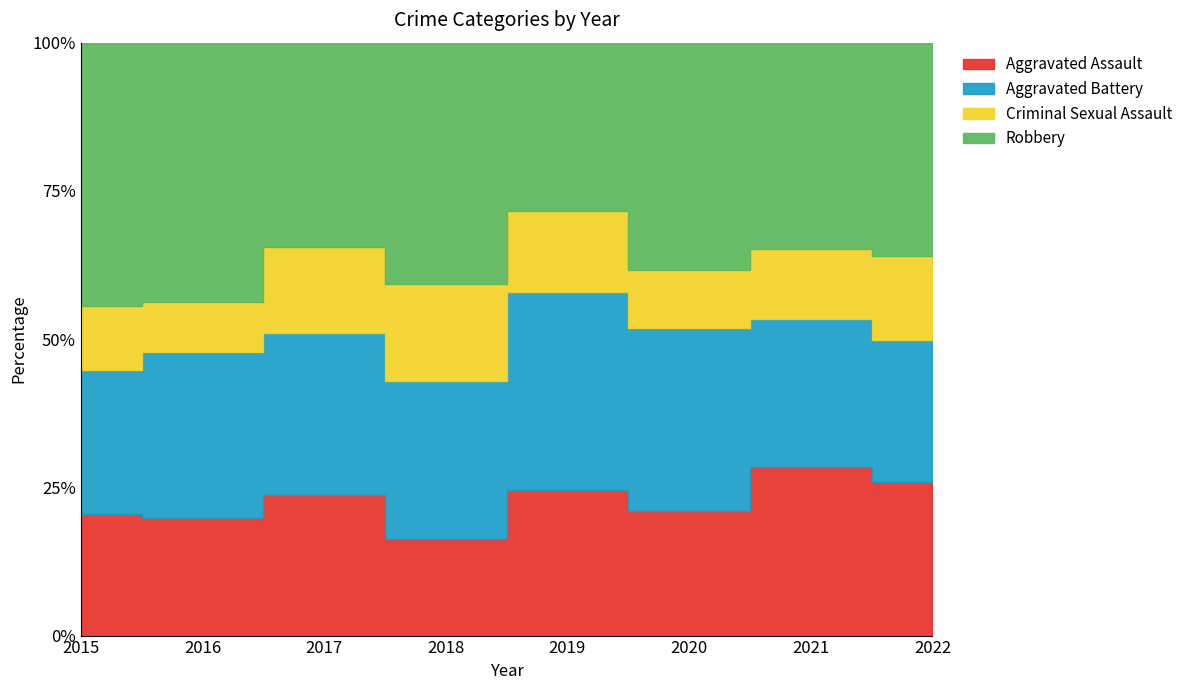

In Aggravated Assault, how many points are higher than both neighbors (excluding endpoints)?

3